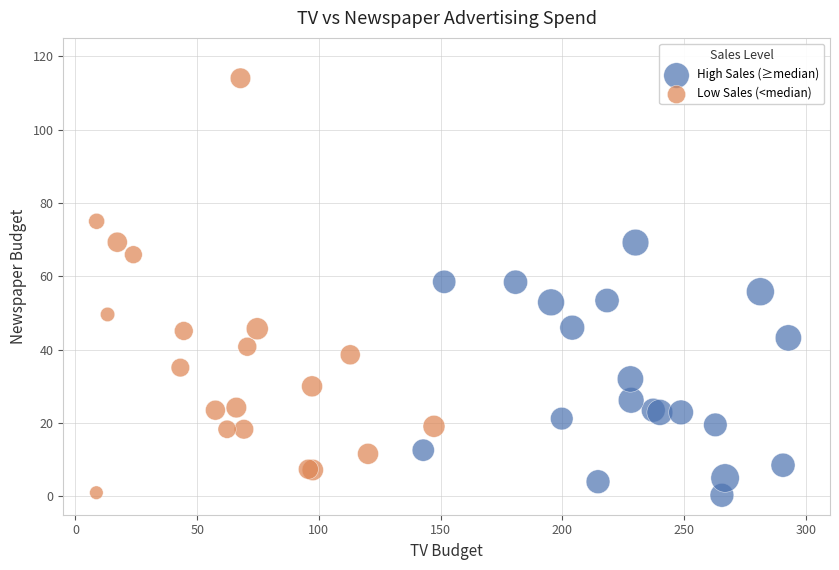

Which series has the widest spread of Y values?

Low Sales (<median)